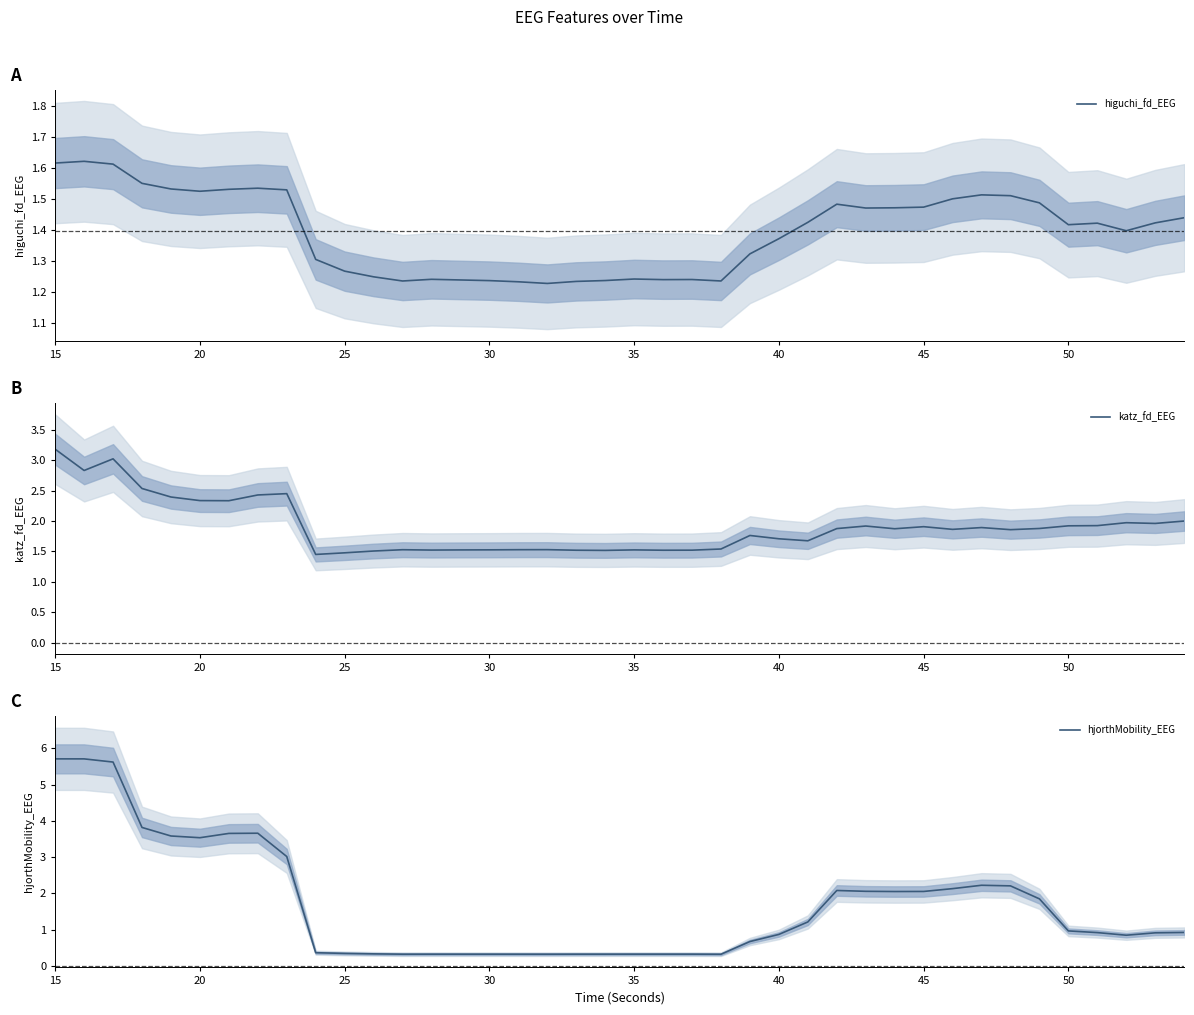

How many lines are shown in the chart?

3